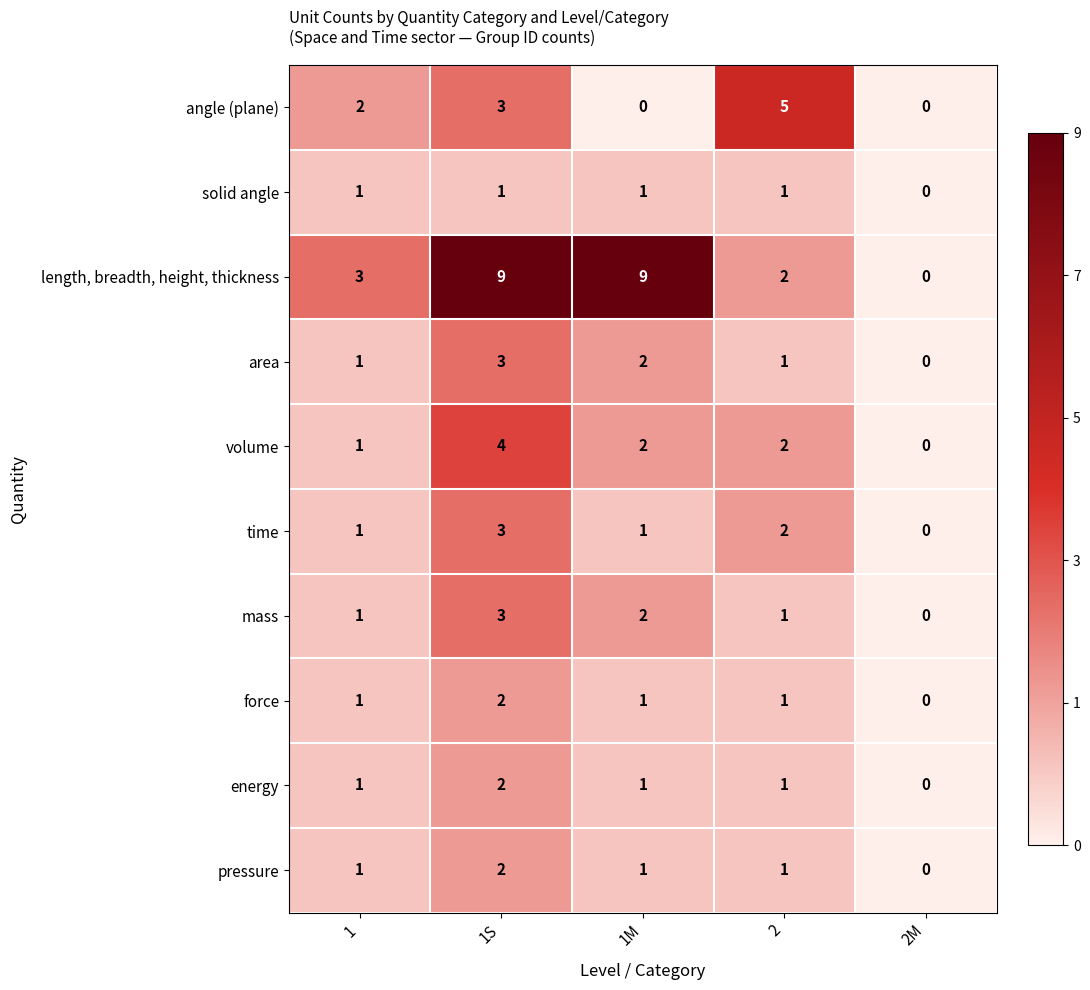

Count the number of data series in this chart.

10